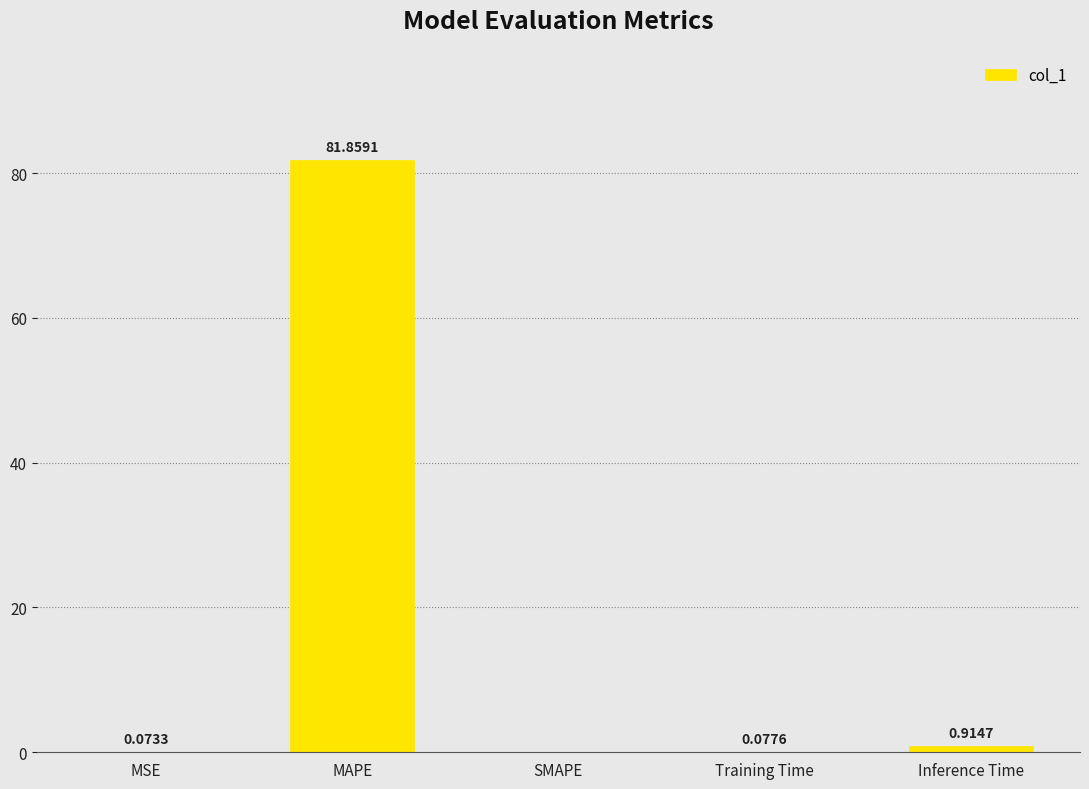

Which label corresponds to the largest value in the chart?

MAPE